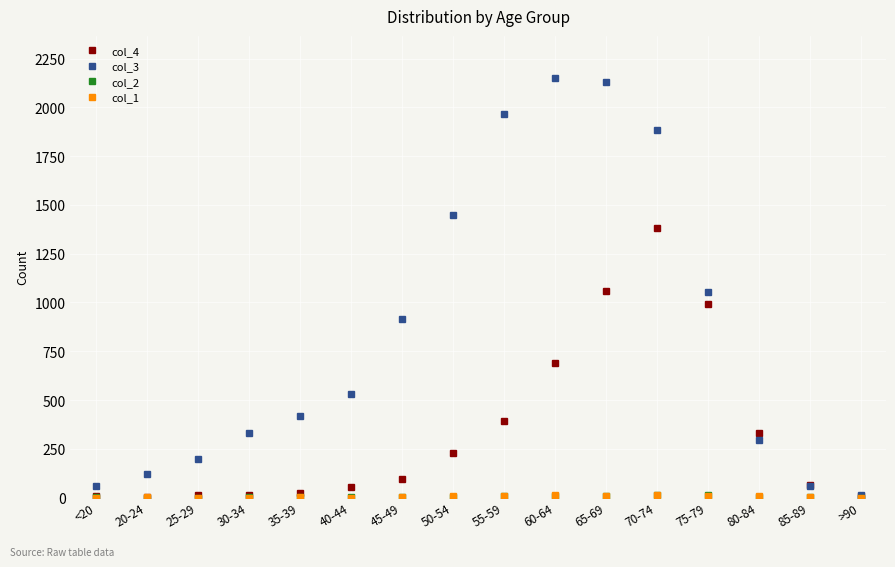

At which category is the sum across all series the highest?

70-74